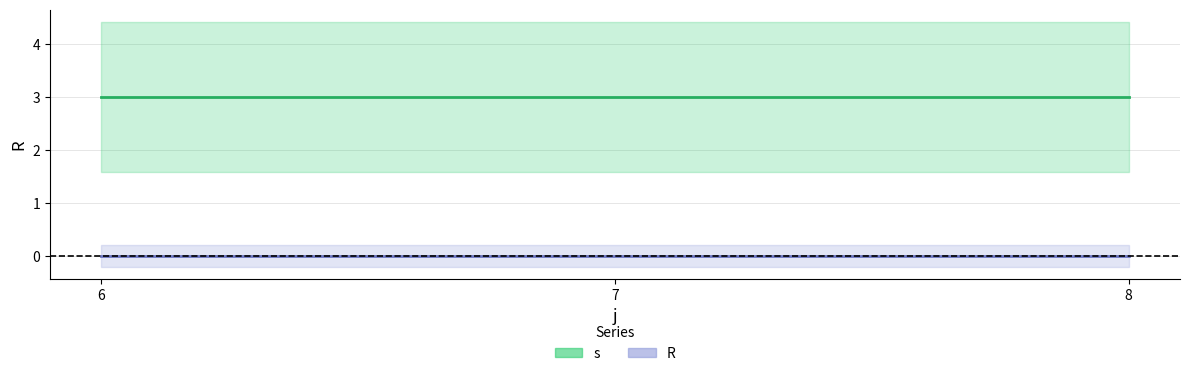

Is it true that R equals 0 at 6?

True